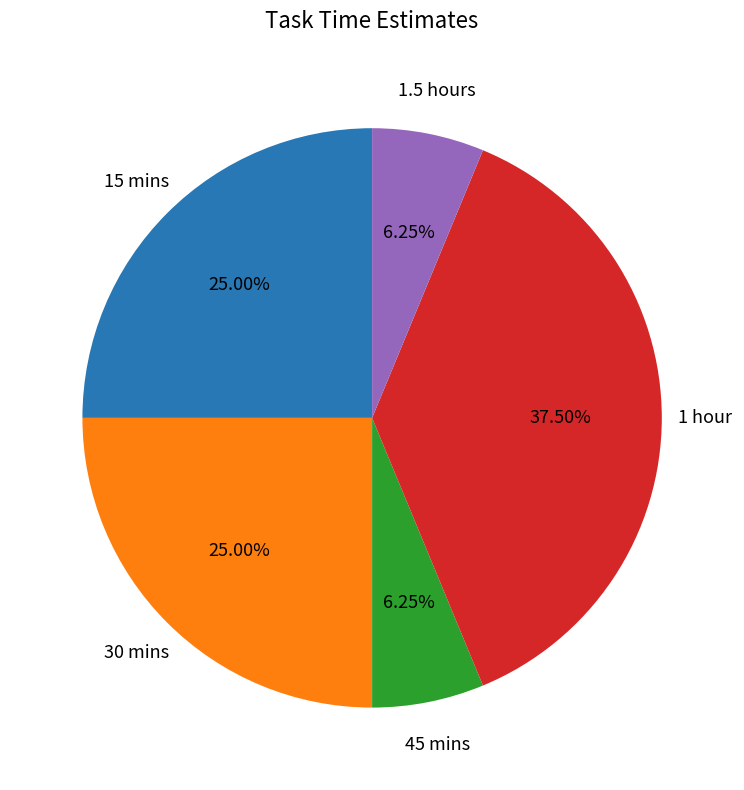

Is there a majority slice in this chart?

No